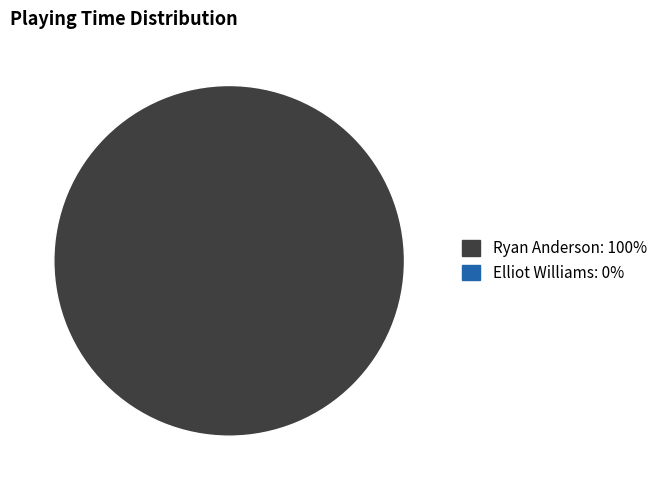

Is there any slice that represents more than half of the pie?

Yes